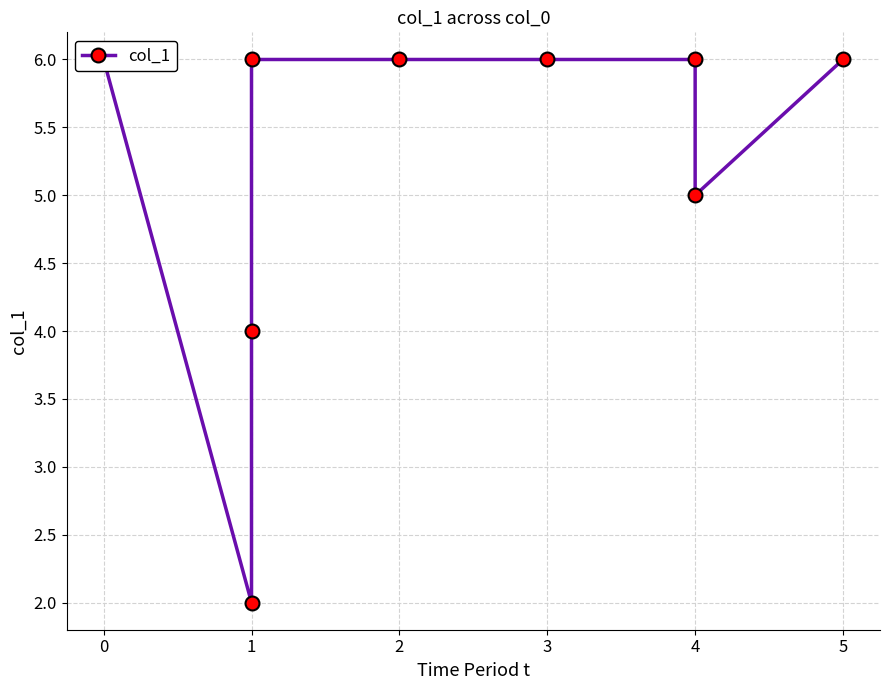

Reading left to right, list all the values displayed in this chart.

6	2	4	6	6	6	6	5	6